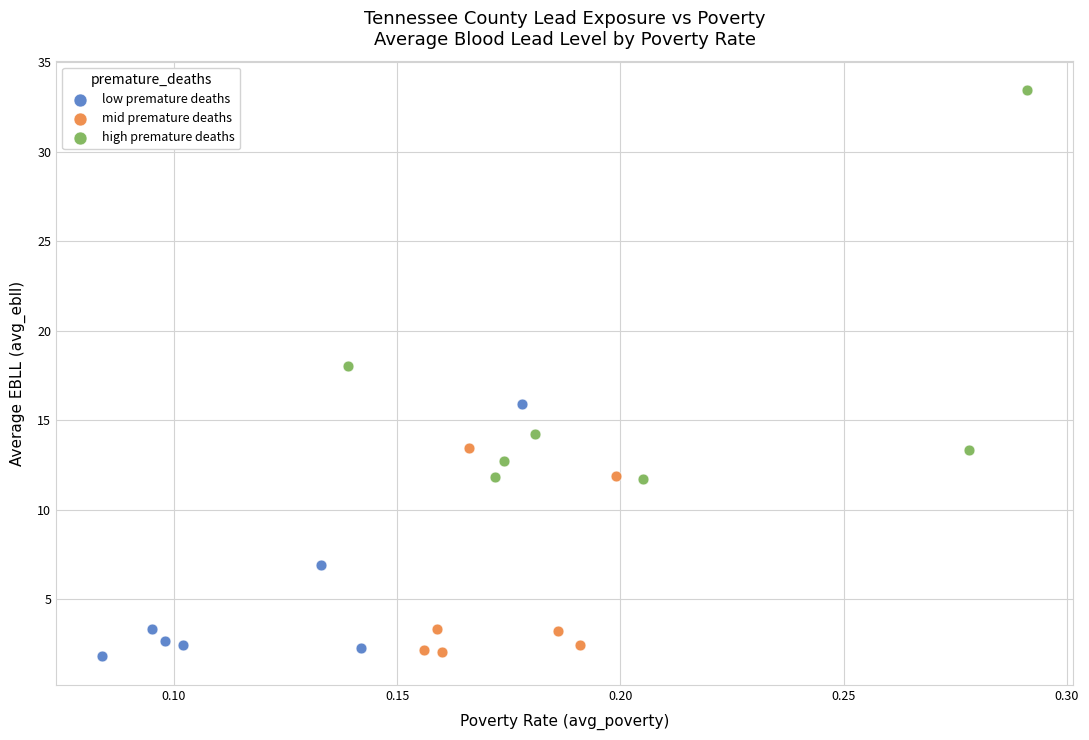

Which series has the largest Y range (max minus min)?

high premature deaths